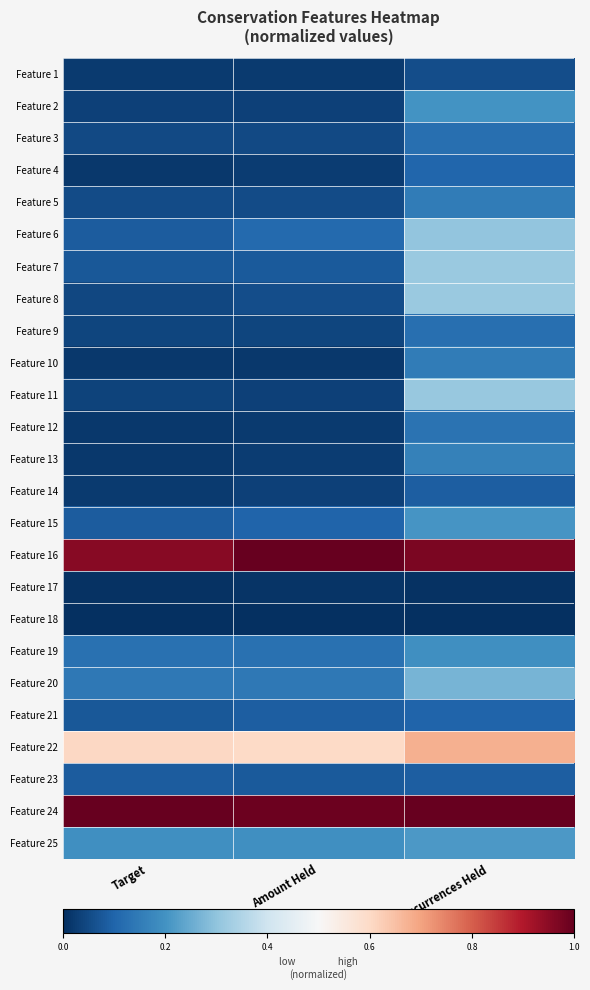

Reading left to right, extract all data points from this chart.

Feature 1: Target=0.0	Amount Held=0.0	Occurrences Held=0.1
Feature 2: Target=0.0	Amount Held=0.0	Occurrences Held=0.2
Feature 3: Target=0.0	Amount Held=0.0	Occurrences Held=0.1
Feature 4: Target=0.0	Amount Held=0.0	Occurrences Held=0.1
Feature 5: Target=0.1	Amount Held=0.1	Occurrences Held=0.1
Feature 6: Target=0.1	Amount Held=0.1	Occurrences Held=0.3
Feature 7: Target=0.1	Amount Held=0.1	Occurrences Held=0.3
Feature 8: Target=0.0	Amount Held=0.1	Occurrences Held=0.3
Feature 9: Target=0.0	Amount Held=0.0	Occurrences Held=0.1
Feature 10: Target=0.0	Amount Held=0.0	Occurrences Held=0.1
Feature 11: Target=0.0	Amount Held=0.0	Occurrences Held=0.3
Feature 12: Target=0.0	Amount Held=0.0	Occurrences Held=0.1
Feature 13: Target=0.0	Amount Held=0.0	Occurrences Held=0.2
Feature 14: Target=0.0	Amount Held=0.0	Occurrences Held=0.1
Feature 15: Target=0.1	Amount Held=0.1	Occurrences Held=0.2
Feature 16: Target=1.0	Amount Held=1.0	Occurrences Held=1.0
Feature 17: Target=0.0	Amount Held=0.0	Occurrences Held=0.0
Feature 18: Target=0.0	Amount Held=0.0	Occurrences Held=0.0
Feature 19: Target=0.1	Amount Held=0.1	Occurrences Held=0.2
Feature 20: Target=0.1	Amount Held=0.1	Occurrences Held=0.3
Feature 21: Target=0.1	Amount Held=0.1	Occurrences Held=0.1
Feature 22: Target=0.6	Amount Held=0.6	Occurrences Held=0.7
Feature 23: Target=0.1	Amount Held=0.1	Occurrences Held=0.1
Feature 24: Target=1.0	Amount Held=1.0	Occurrences Held=1.0
Feature 25: Target=0.2	Amount Held=0.2	Occurrences Held=0.2